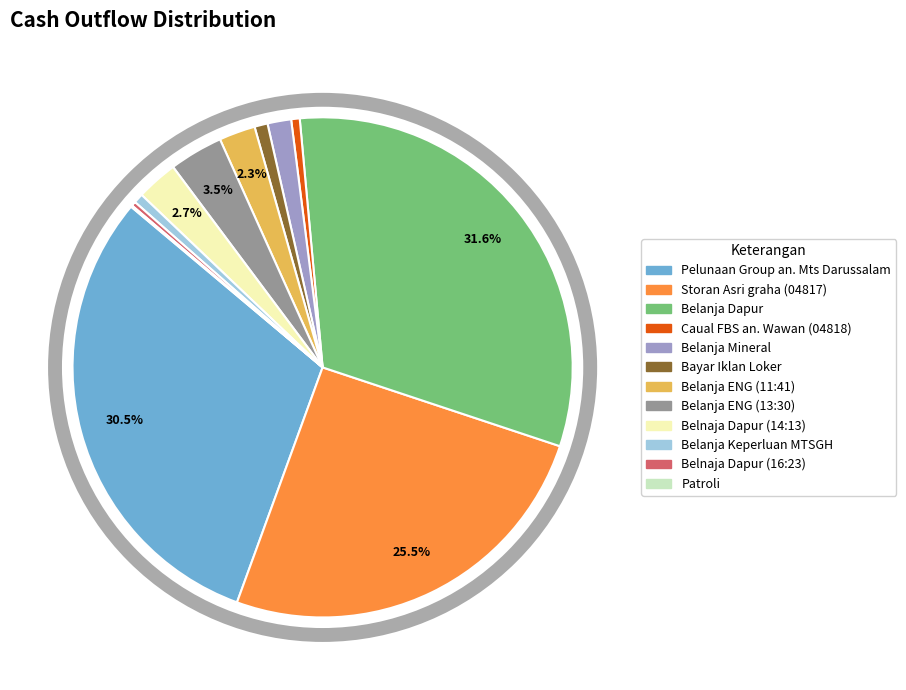

Is the sum of Storan Asri graha (04817) and Belanja ENG (11:41) greater than half?

No